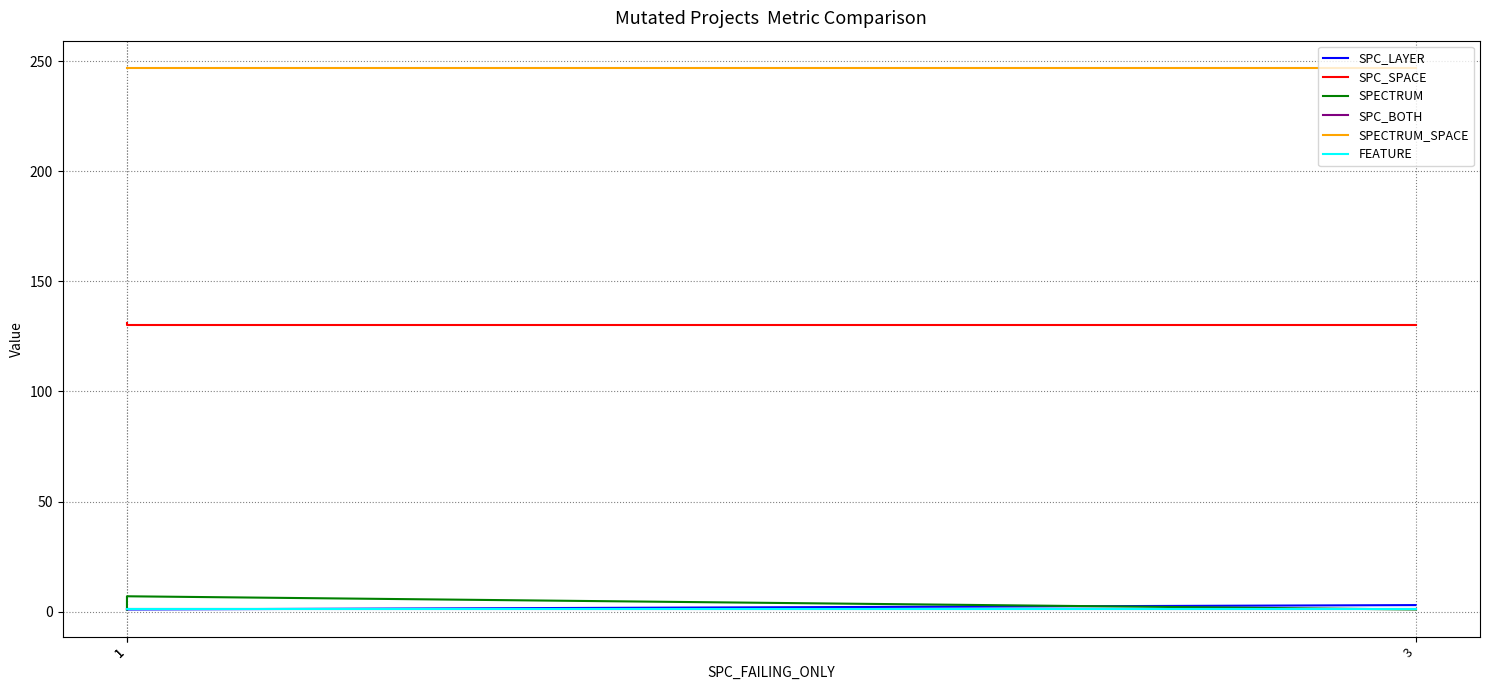

What is the difference between the SPC_LAYER values at 1 and 3?

2